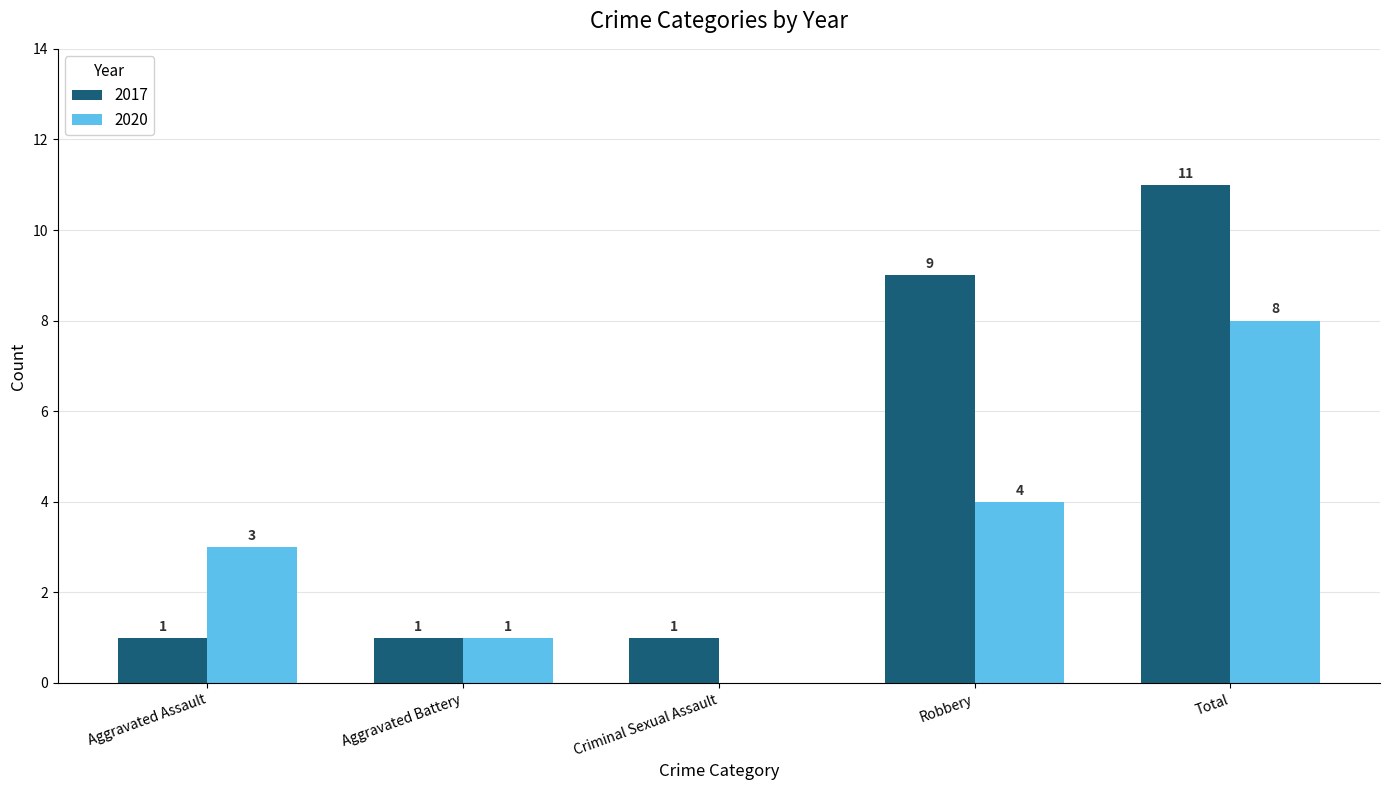

Read the 2020 value at Aggravated Assault.

3